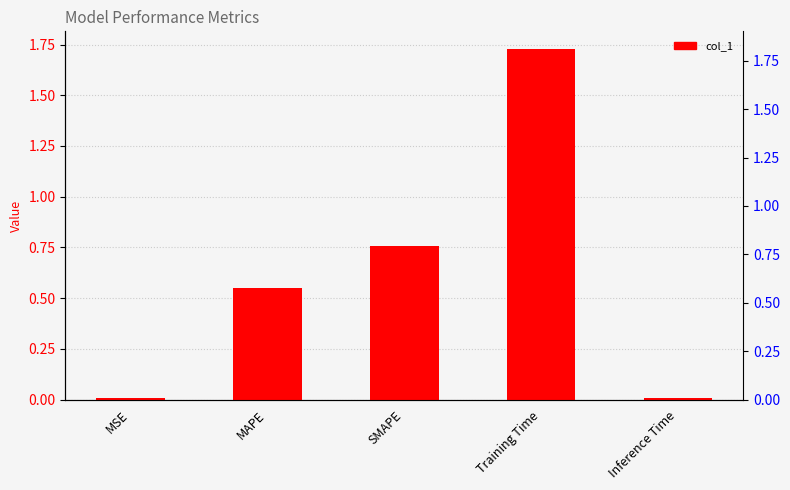

What is the maximum value shown in the chart?

1.7